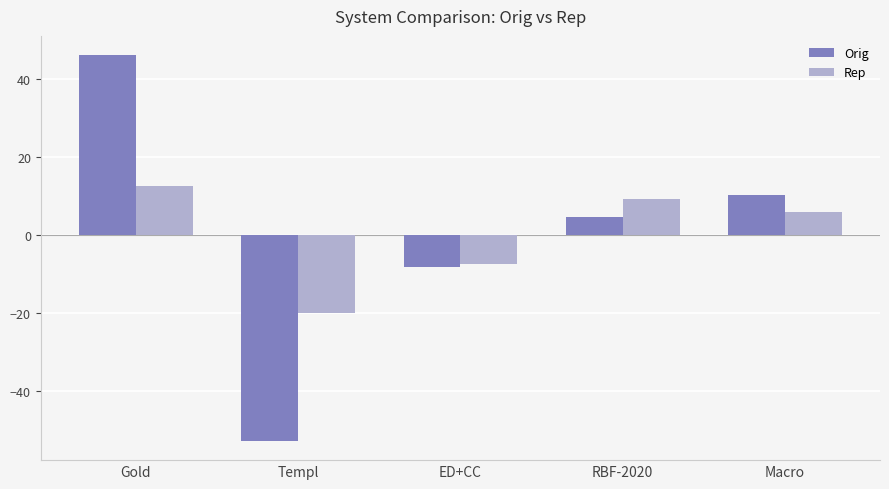

What is the spread (max minus min) of values at Macro?

4.6